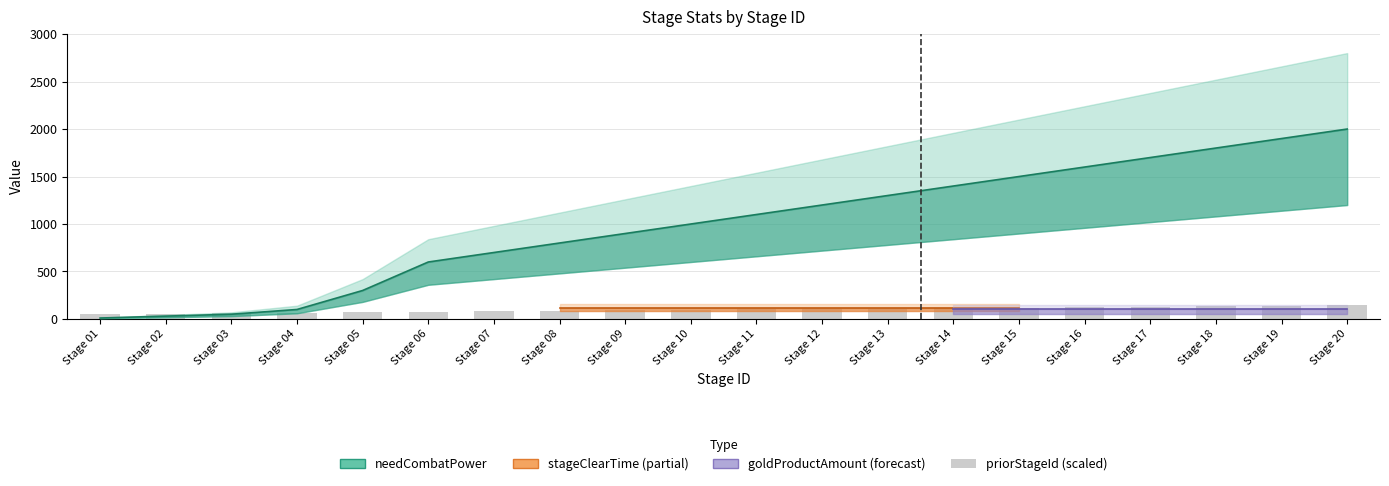

What is the approximate value of needCombatPower at 17?

1700